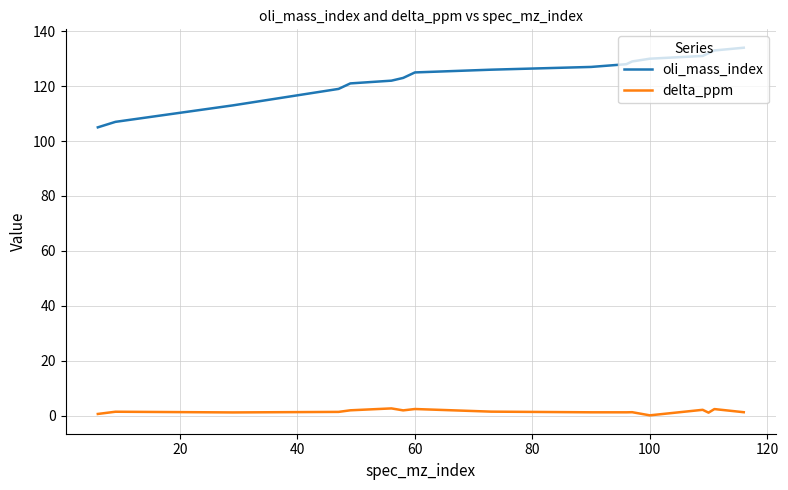

Does the chart display data point markers on the line(s)?

No